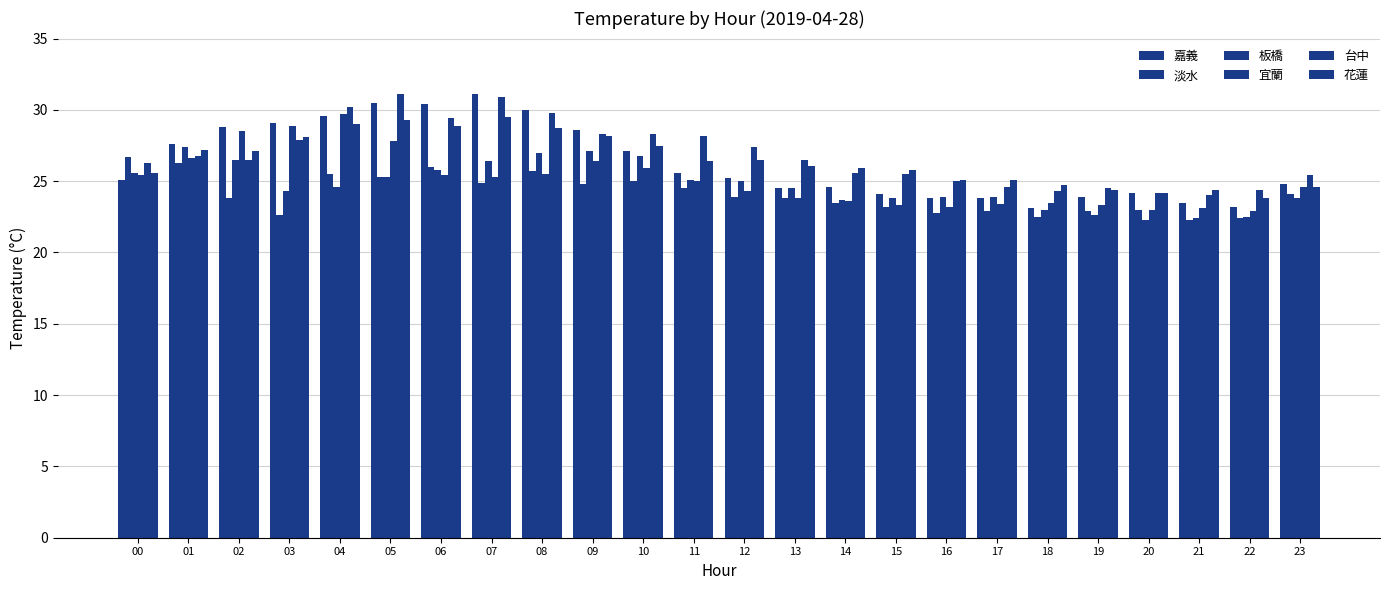

How many bars are there in each group?

6